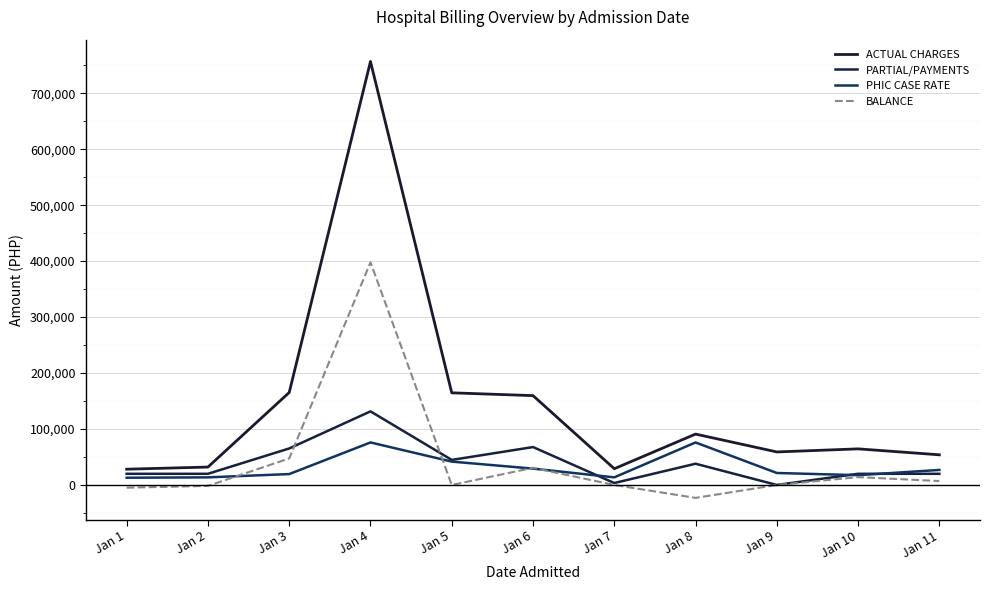

Where do PARTIAL/PAYMENTS and BALANCE first cross each other?

Jan 3 and Jan 4